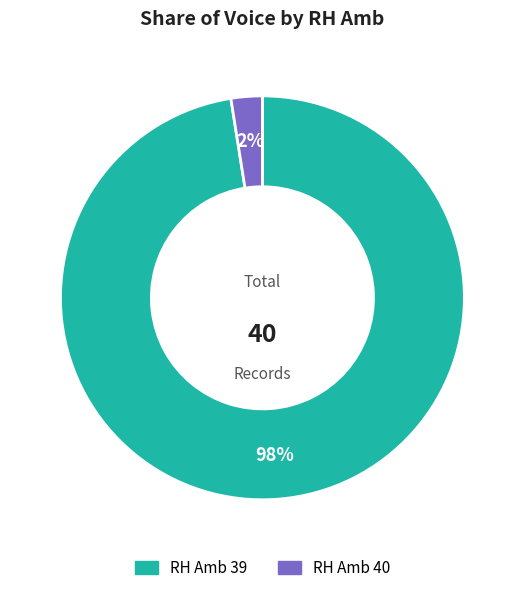

Is there any slice that represents more than half of the pie?

Yes